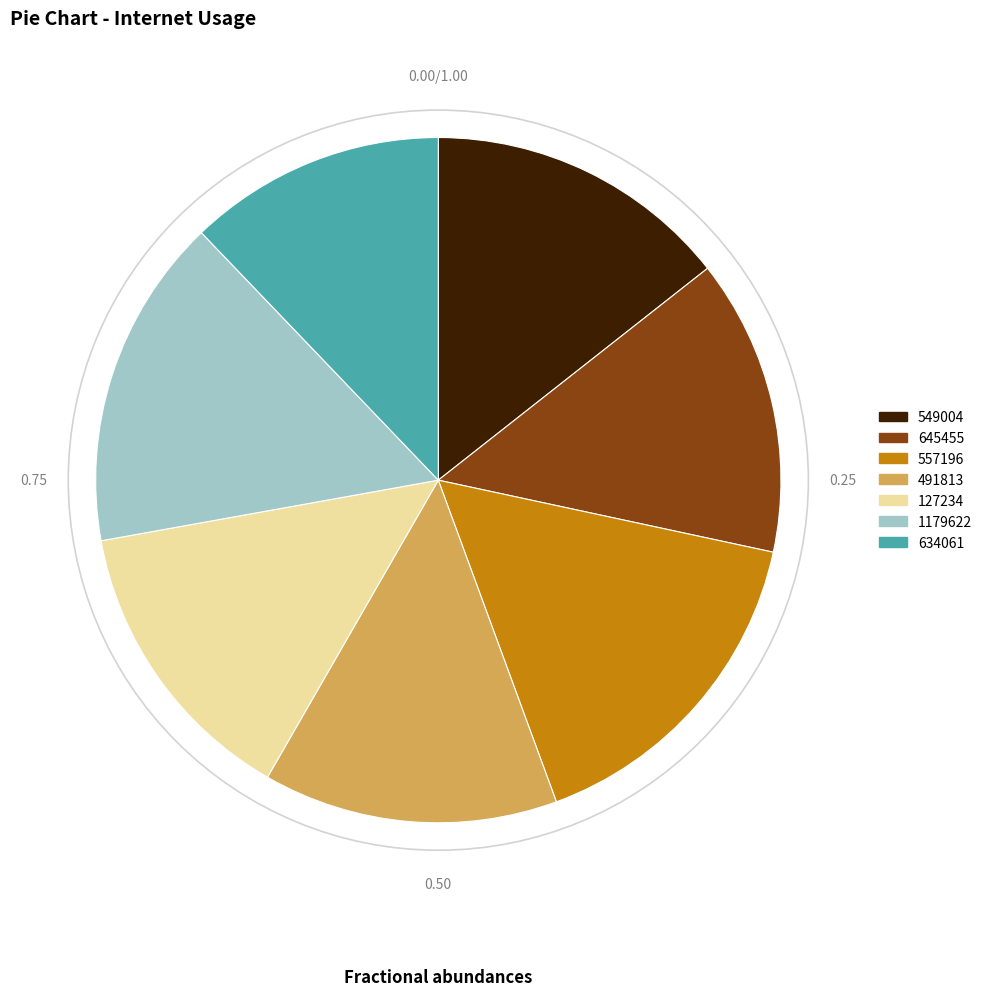

Is the sum of 491813 and 645455 greater than half?

No